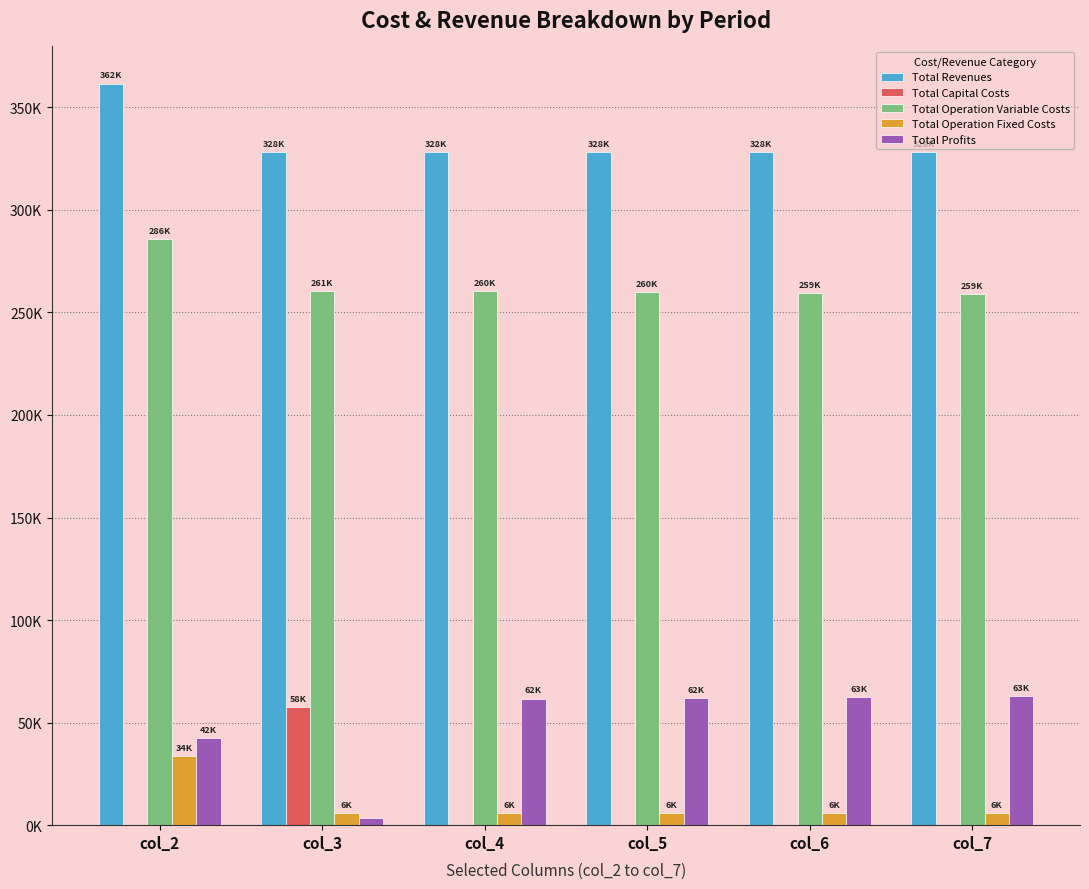

What is the sum of the Total Profits values at col_7 and col_5?

125061.5